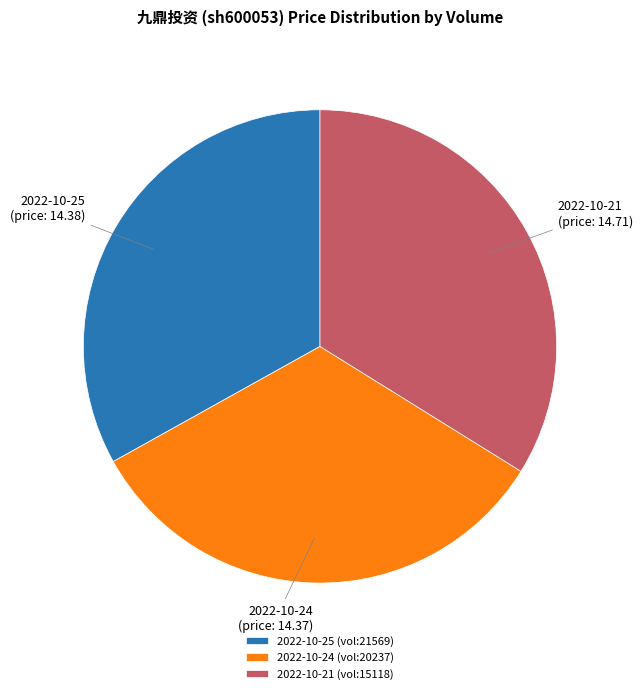

Is it true that 2022-10-25 is 33% of the pie?

True